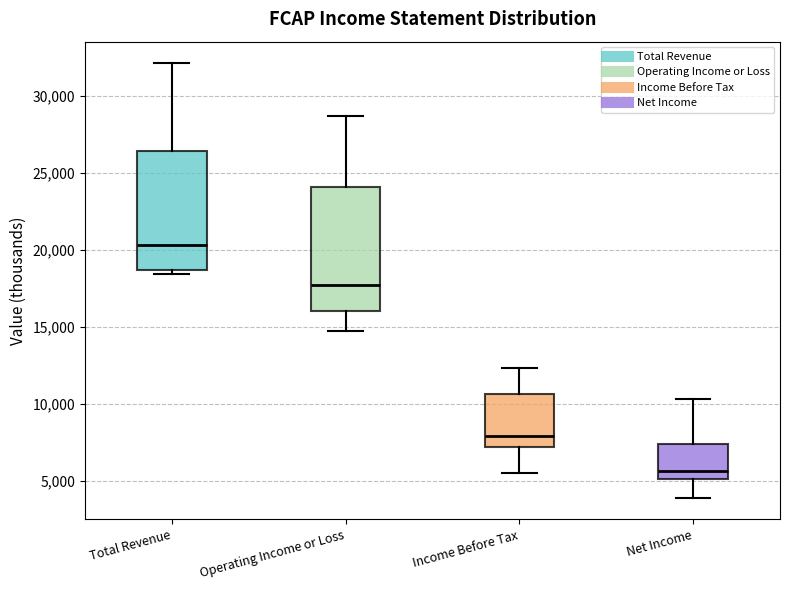

Where does the median line of the box for Net Income sit on the y-axis? The values are not printed on the chart, so give them approximately, as read against the axis.

5500